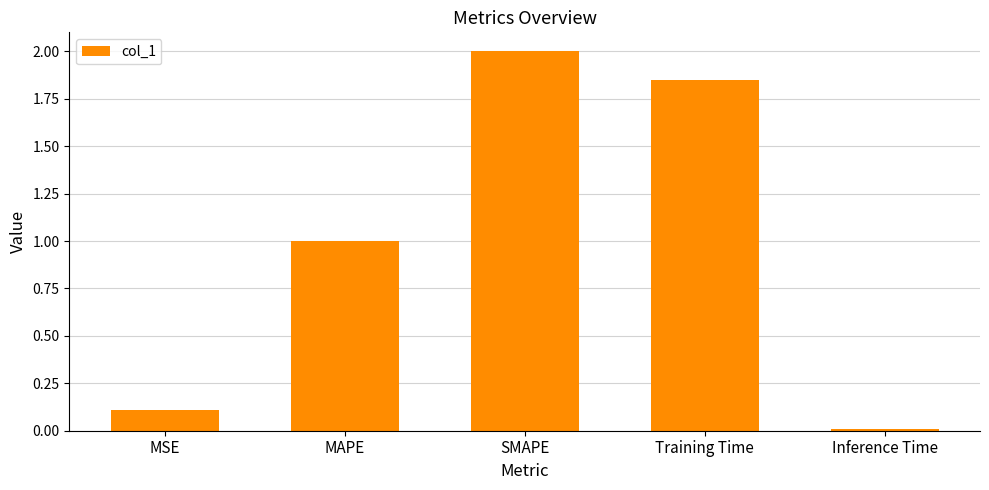

Between MSE and MAPE, which is larger?

MAPE